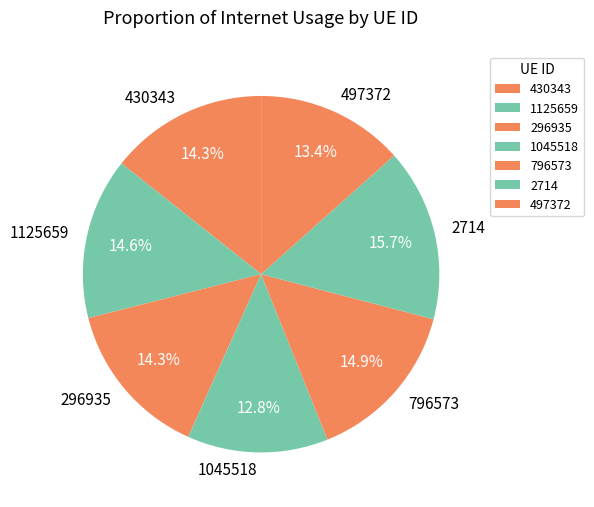

To the nearest percent, what is the difference between the largest and smallest slice percentages?

3%